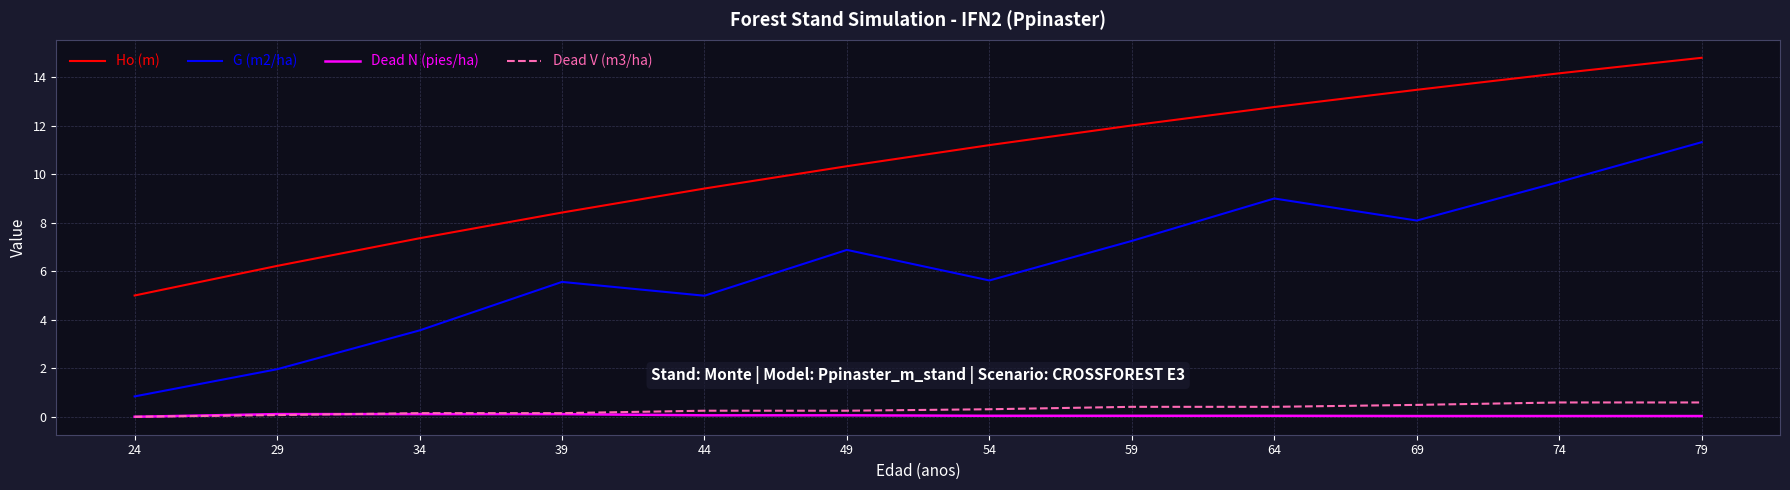

True or false: Dead N (pies/ha) and Ho (m) intersect in this chart.

False